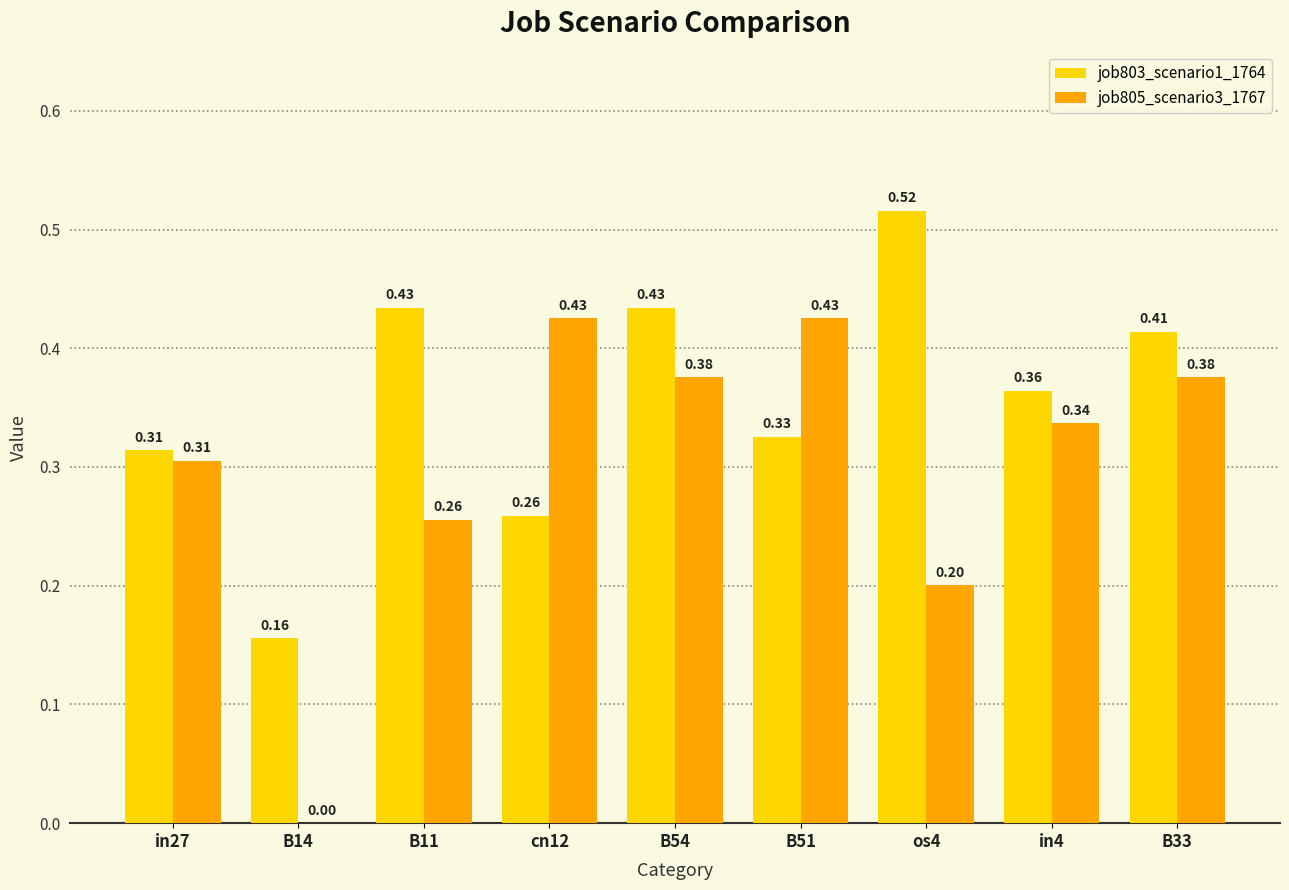

What is the total value across all series at B14?

0.2